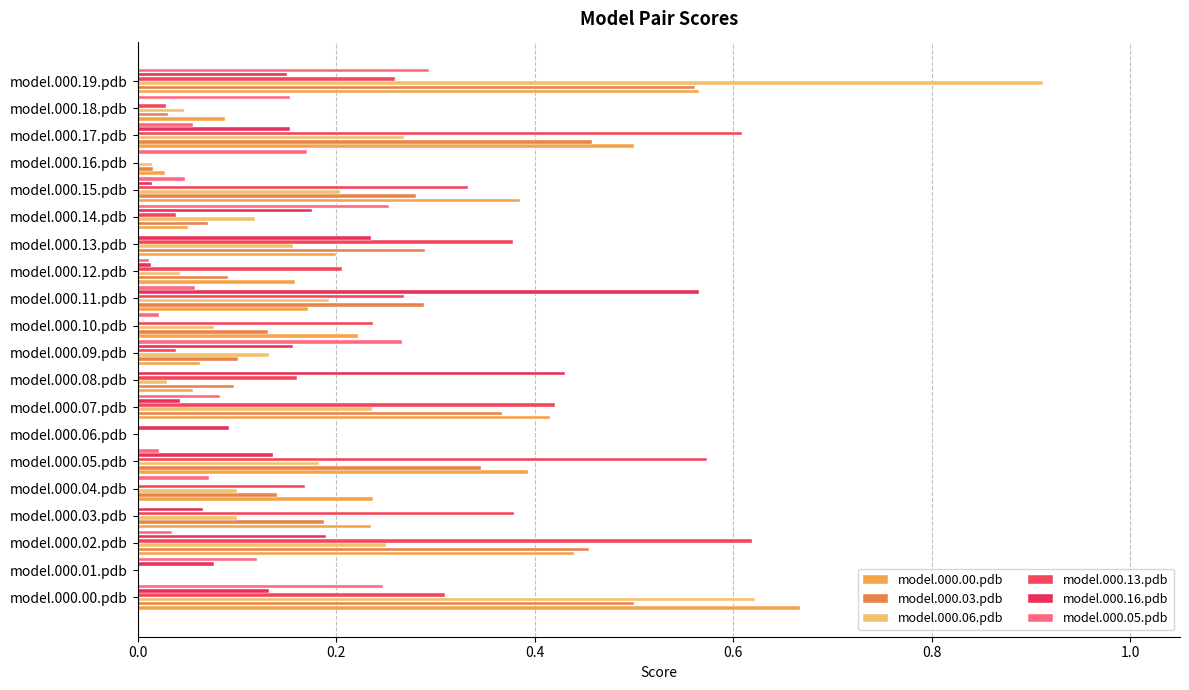

Count the number of categories in the chart.

20